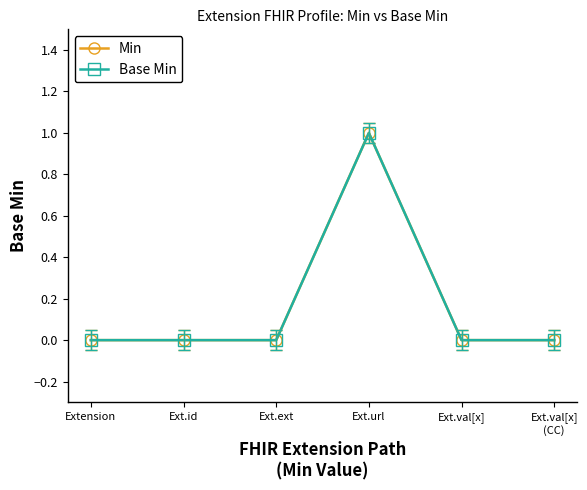

Reading left to right, transcribe all the data shown in this chart.

Min: 0	0	0	1	0	0
Base Min: 0	0	0	1	0	0